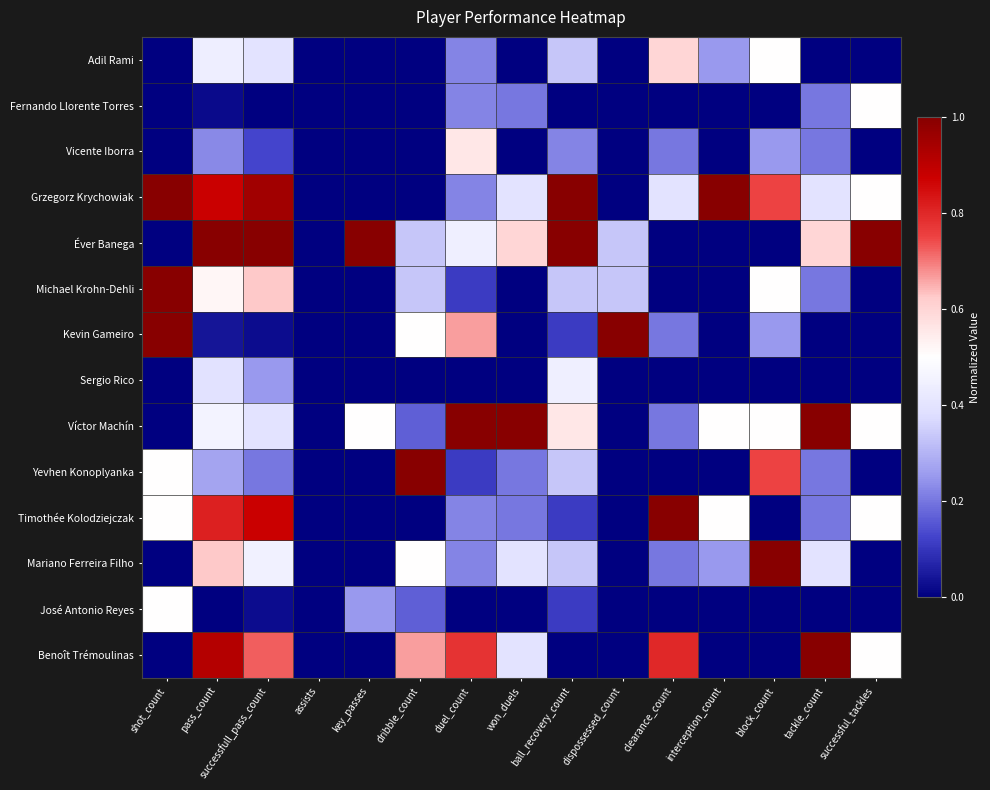

Which has a higher value, key_passes or assists?

key_passes